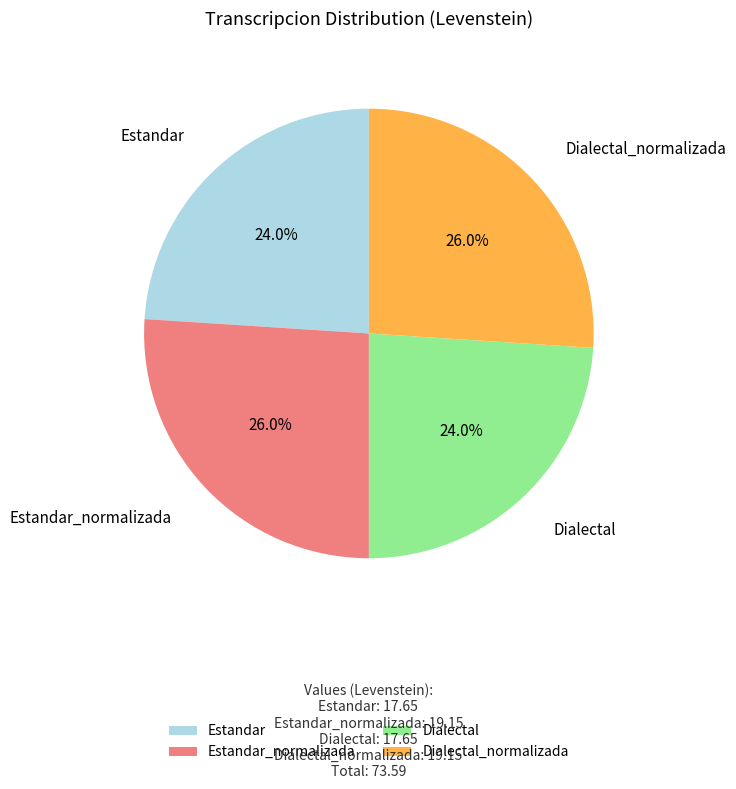

How much of the chart is everything except Dialectal?

76.0%